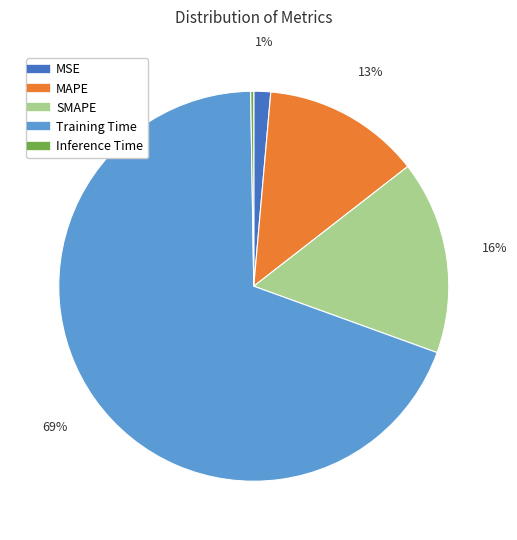

Is the sum of MAPE and Training Time greater than half?

Yes